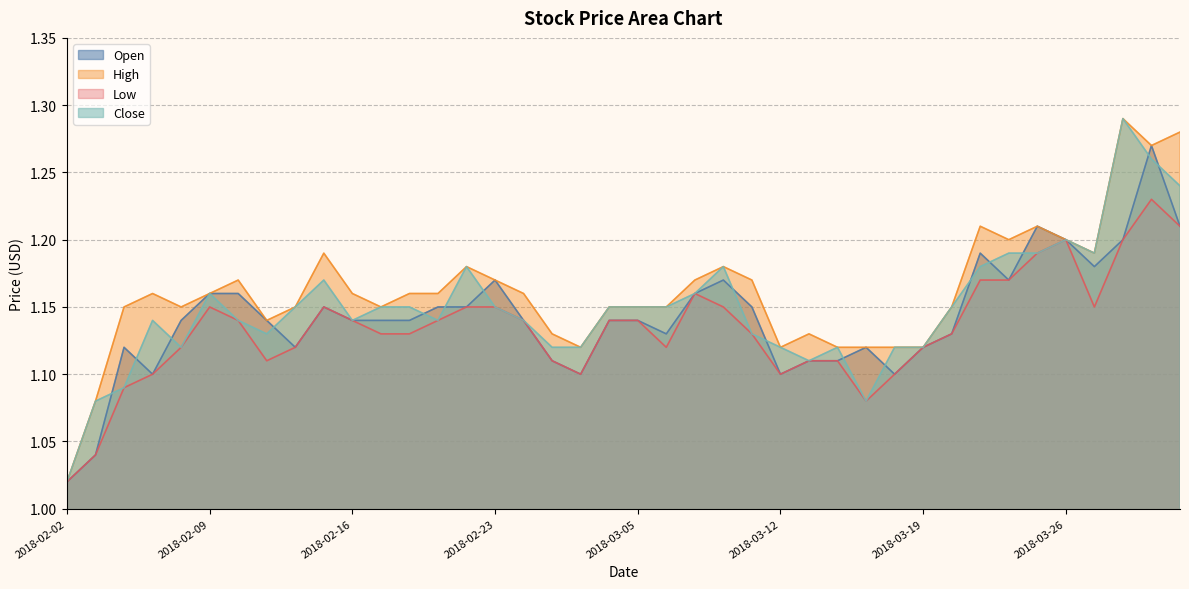

Between 2018-03-26 and 2018-02-20, which is larger?

2018-03-26